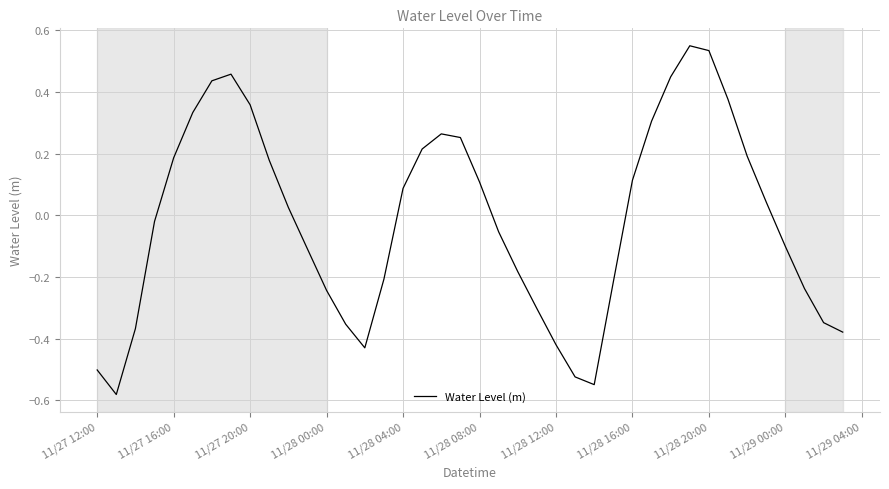

What is the difference between the maximum and minimum values?

1.1